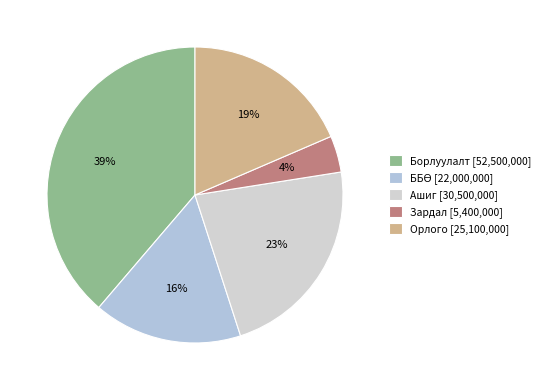

Does any single category account for the majority?

No